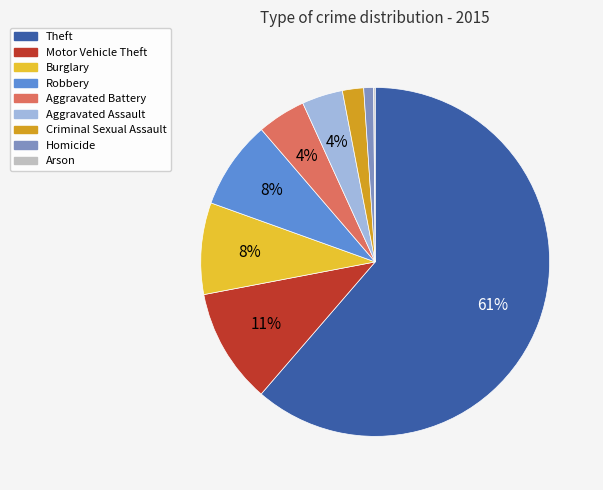

True or false: Theft accounts for 72% of the total.

False